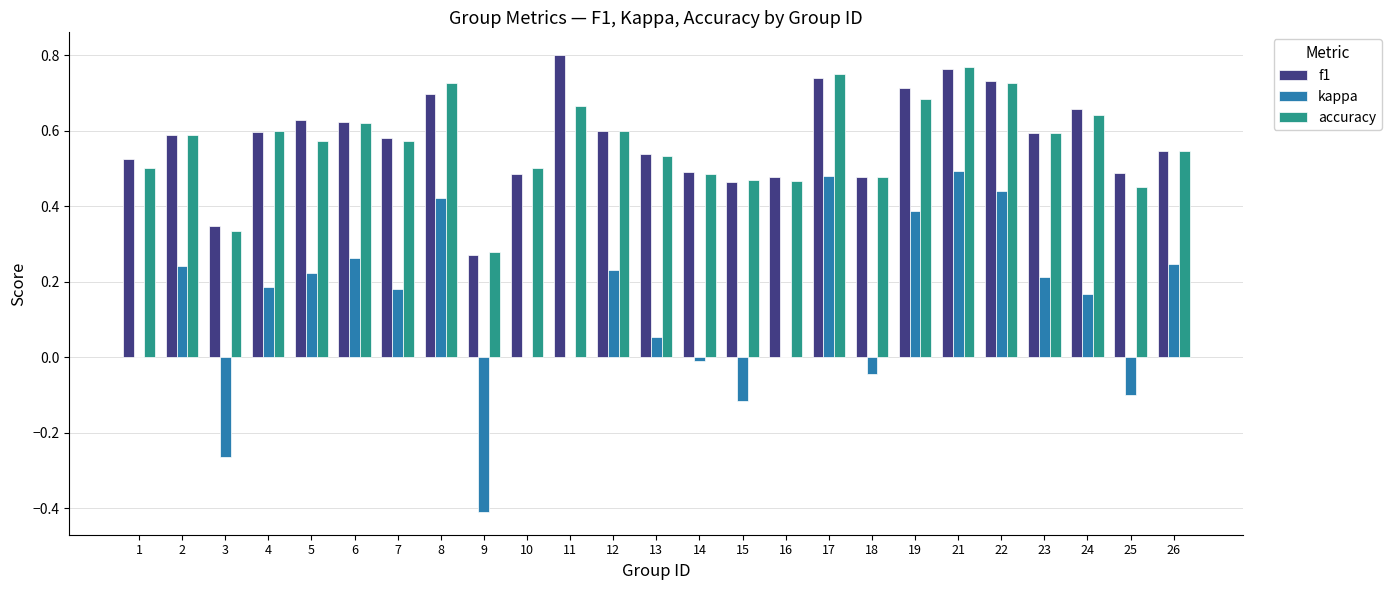

What are all the series names shown in the legend?

f1, kappa, accuracy